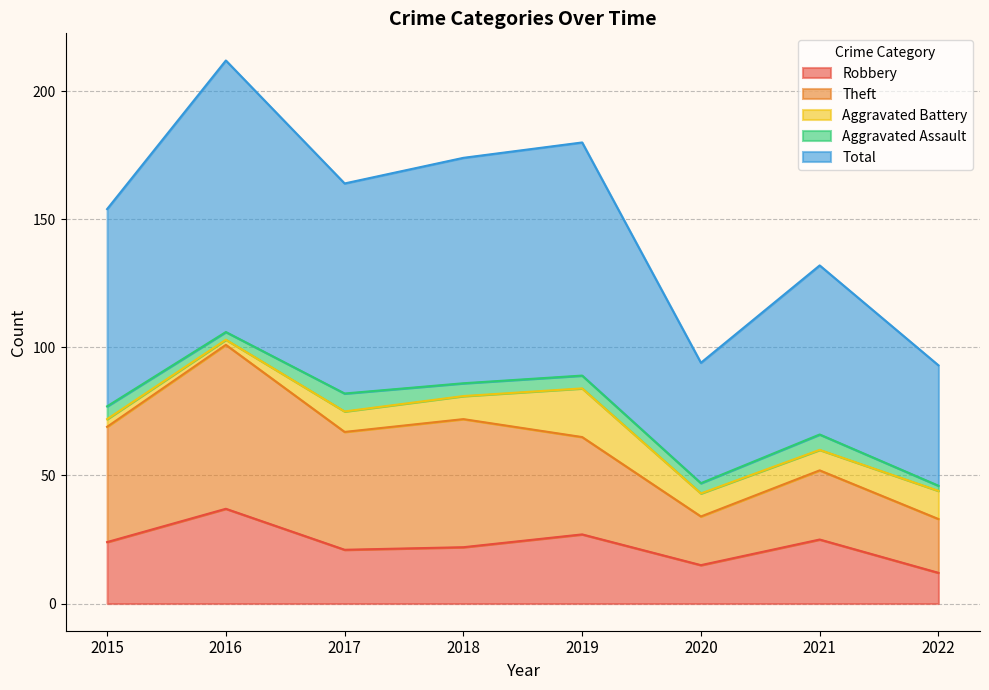

Which category has the lowest value in the Aggravated Battery series?

2016